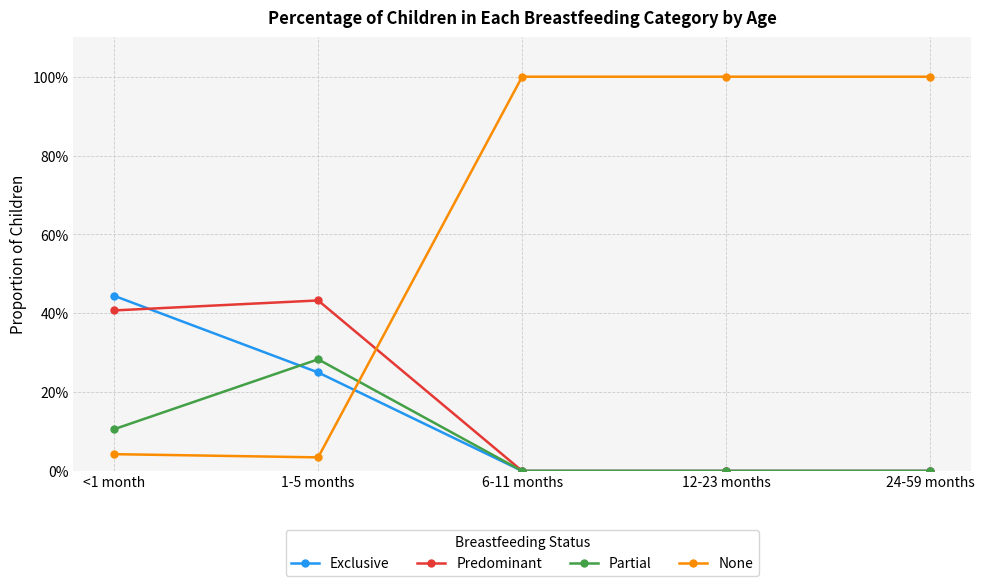

Where is the first local minimum for None?

1-5 months